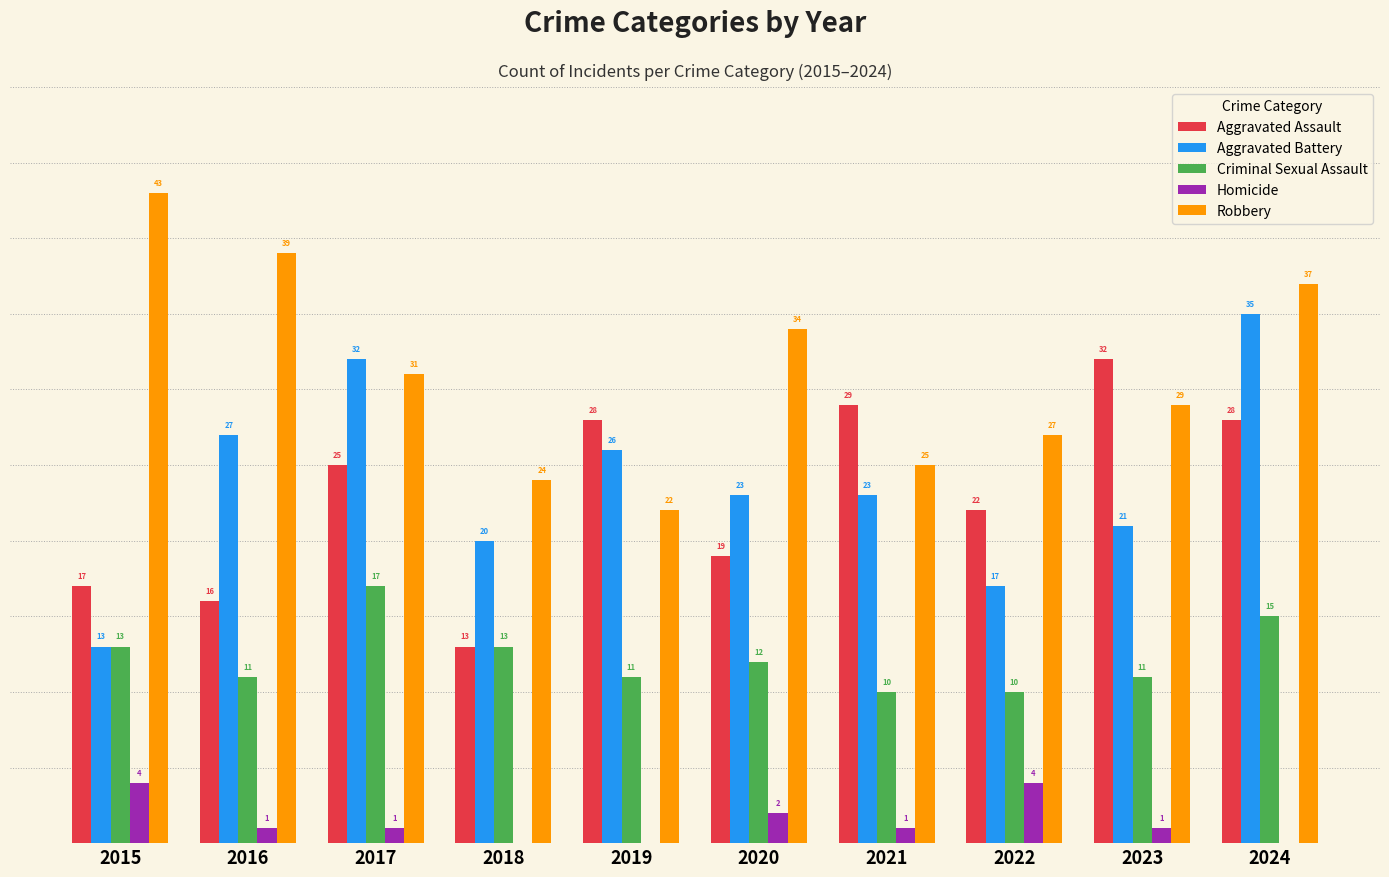

Between 2018 and 2021, which series saw the biggest shift?

Aggravated Assault